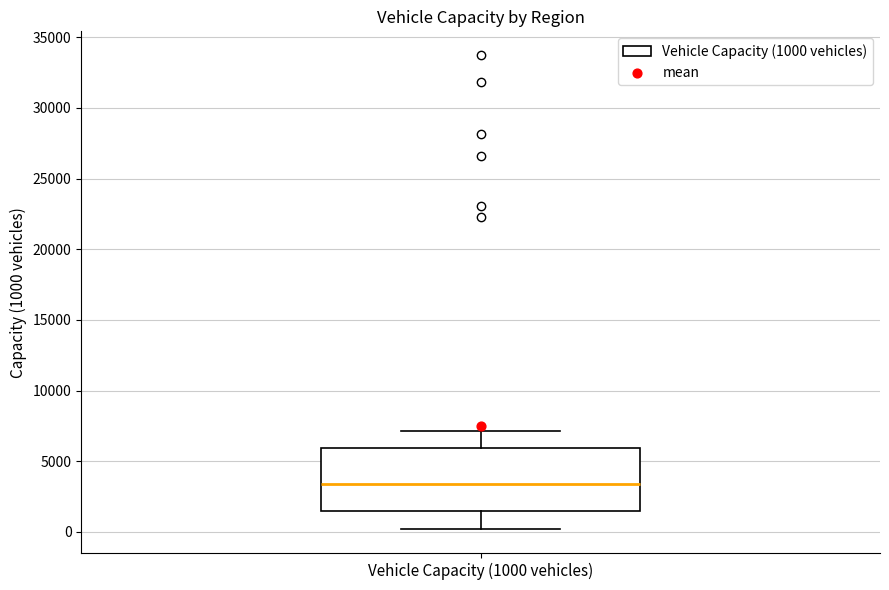

Transcribe this box plot: give where the median line is, the range the box spans, and where the two whiskers end, as read against the y-axis. The values are not printed on the chart, so give them approximately, as read against the axis.

median 3500, box 1500 to 6000, whiskers 0 to 7000